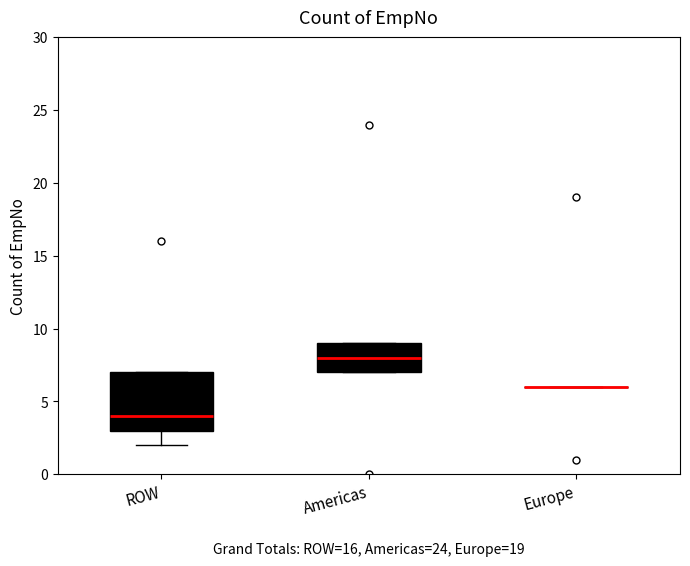

Reading left to right, transcribe this box plot: for each box, give where its median line is, the range the box spans, and where its two whiskers end, as read against the y-axis. The values are not printed on the chart, so give them approximately, as read against the axis.

ROW: median 4, box 3 to 7, whiskers 2 to 7
Americas: median 8, box 7 to 9, whiskers 7 to 9
Europe: box collapsed to a line at 6, whiskers 6 to 6